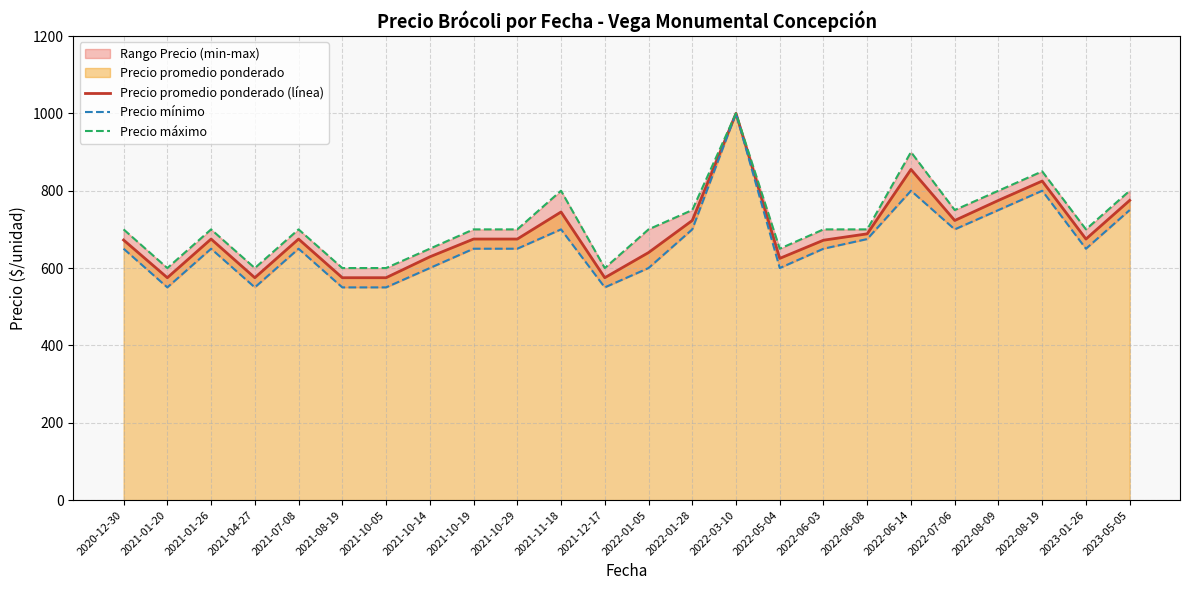

Reading left to right, extract all data points from this chart.

Precio promedio ponderado (línea): 2020-12-30=672.5	2021-01-20=575.0	2021-01-26=675.0	2021-04-27=575.0	2021-07-08=675.0	2021-08-19=575.0	2021-10-05=575.0	2021-10-14=629.0	2021-10-19=675.0	2021-10-29=675.0	2021-11-18=745.0	2021-12-17=575.0	2022-01-05=640.0	2022-01-28=723.0	2022-03-10=1000.0	2022-05-04=625.0	2022-06-03=672.0	2022-06-08=688.5	2022-06-14=855.0	2022-07-06=723.0	2022-08-09=775.0	2022-08-19=825.0	2023-01-26=675.0	2023-05-05=775.0
Precio mínimo: 2020-12-30=650.0	2021-01-20=550.0	2021-01-26=650.0	2021-04-27=550.0	2021-07-08=650.0	2021-08-19=550.0	2021-10-05=550.0	2021-10-14=600.0	2021-10-19=650.0	2021-10-29=650.0	2021-11-18=700.0	2021-12-17=550.0	2022-01-05=600.0	2022-01-28=700.0	2022-03-10=1000.0	2022-05-04=600.0	2022-06-03=650.0	2022-06-08=675.0	2022-06-14=800.0	2022-07-06=700.0	2022-08-09=750.0	2022-08-19=800.0	2023-01-26=650.0	2023-05-05=750.0
Precio máximo: 2020-12-30=700.0	2021-01-20=600.0	2021-01-26=700.0	2021-04-27=600.0	2021-07-08=700.0	2021-08-19=600.0	2021-10-05=600.0	2021-10-14=650.0	2021-10-19=700.0	2021-10-29=700.0	2021-11-18=800.0	2021-12-17=600.0	2022-01-05=700.0	2022-01-28=750.0	2022-03-10=1000.0	2022-05-04=650.0	2022-06-03=700.0	2022-06-08=700.0	2022-06-14=900.0	2022-07-06=750.0	2022-08-09=800.0	2022-08-19=850.0	2023-01-26=700.0	2023-05-05=800.0